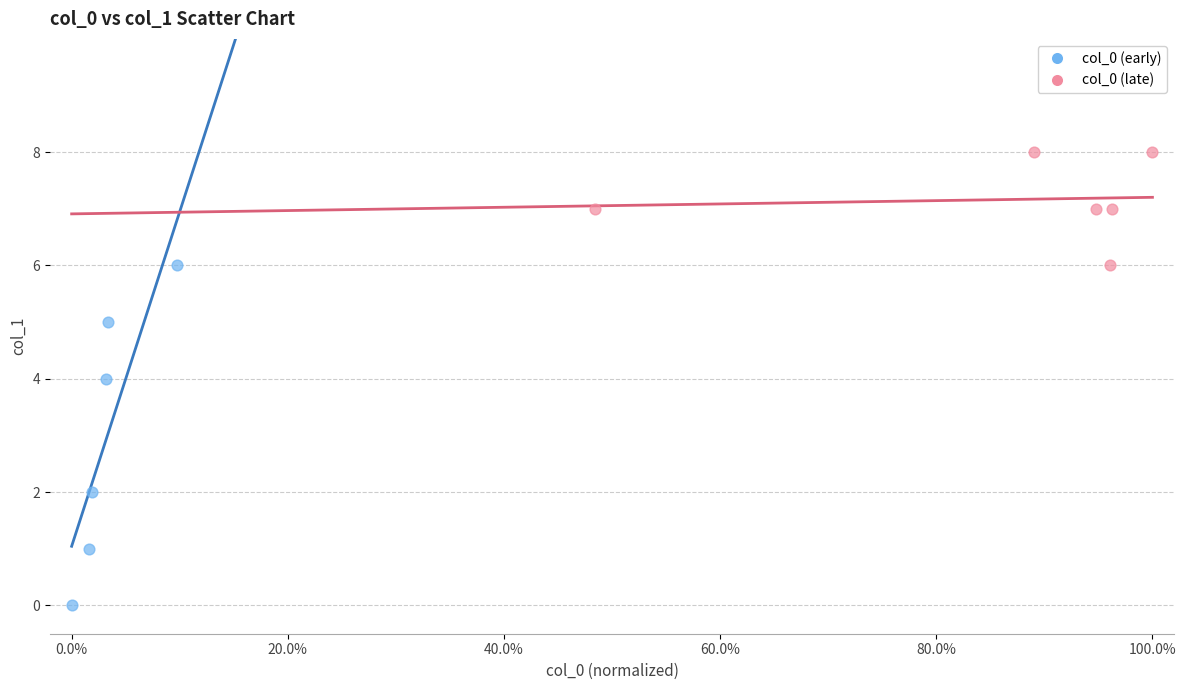

Which series contains the lowest Y value?

col_0 (early)